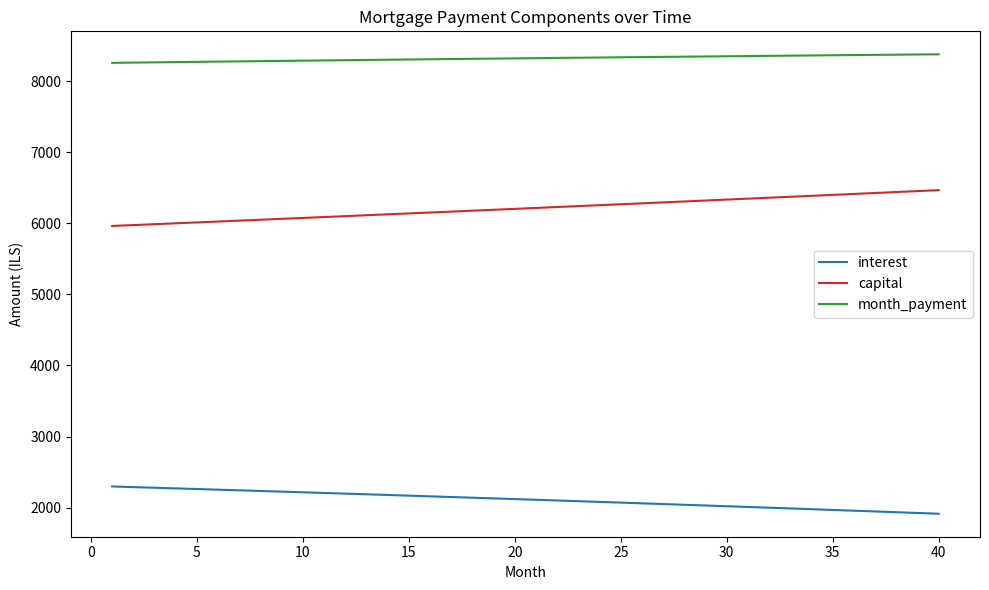

Which series has the largest total across all categories?

month_payment